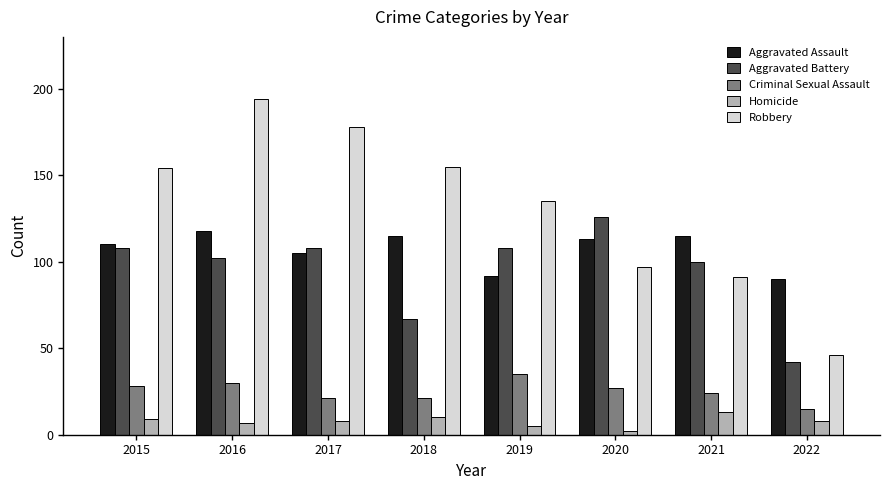

At 2022, list the series in order from smallest to largest.

Homicide, Criminal Sexual Assault, Aggravated Battery, Robbery, Aggravated Assault